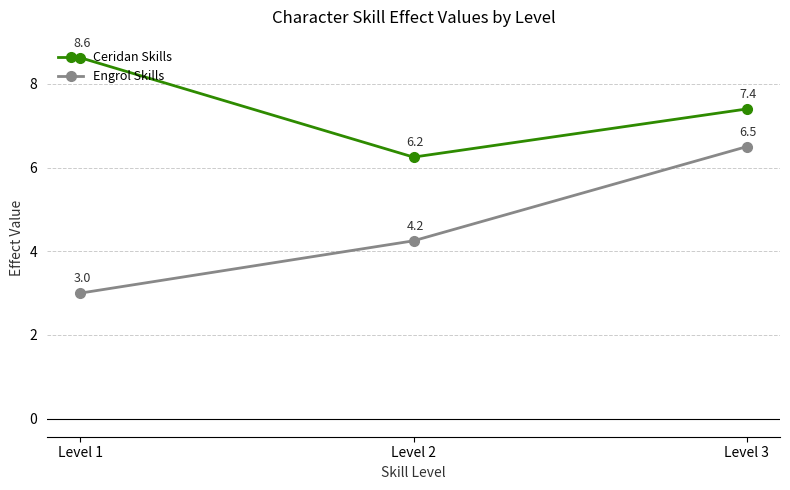

List the series in order of their peak value, highest first.

Ceridan Skills, Engrol Skills